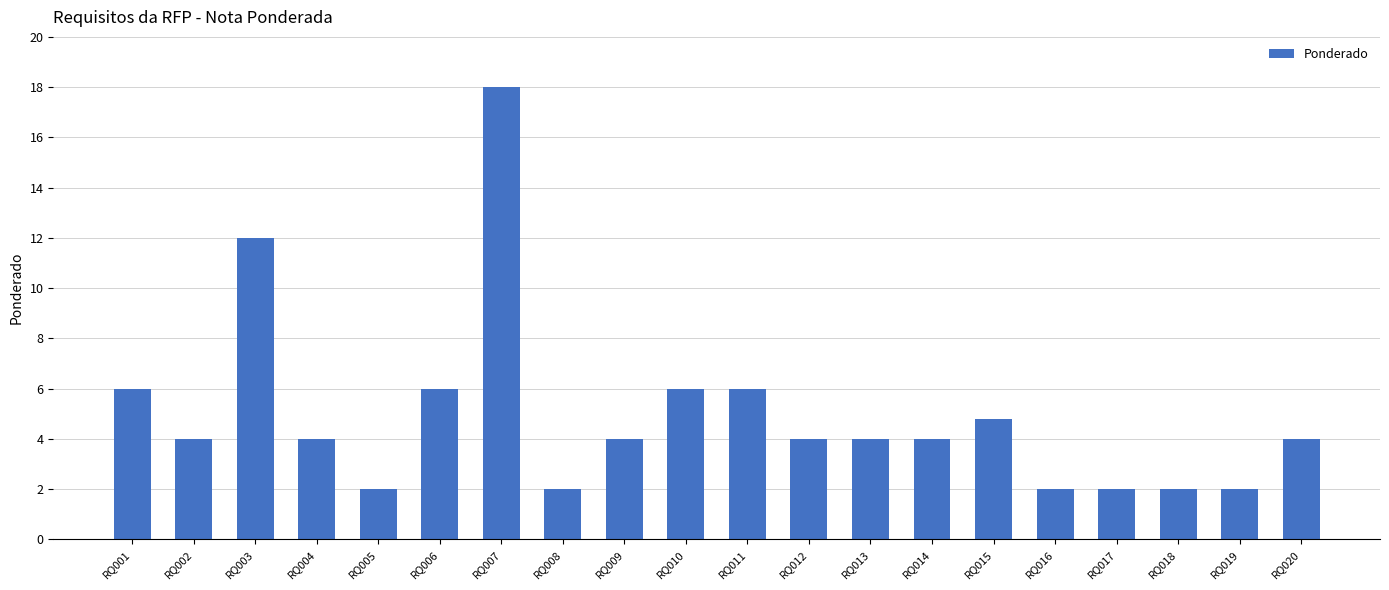

Reading left to right, transcribe all the data shown in this chart.

RQ001=6.0	RQ002=4.0	RQ003=12.0	RQ004=4.0	RQ005=2.0	RQ006=6.0	RQ007=18.0	RQ008=2.0	RQ009=4.0	RQ010=6.0	RQ011=6.0	RQ012=4.0	RQ013=4.0	RQ014=4.0	RQ015=4.8	RQ016=2.0	RQ017=2.0	RQ018=2.0	RQ019=2.0	RQ020=4.0